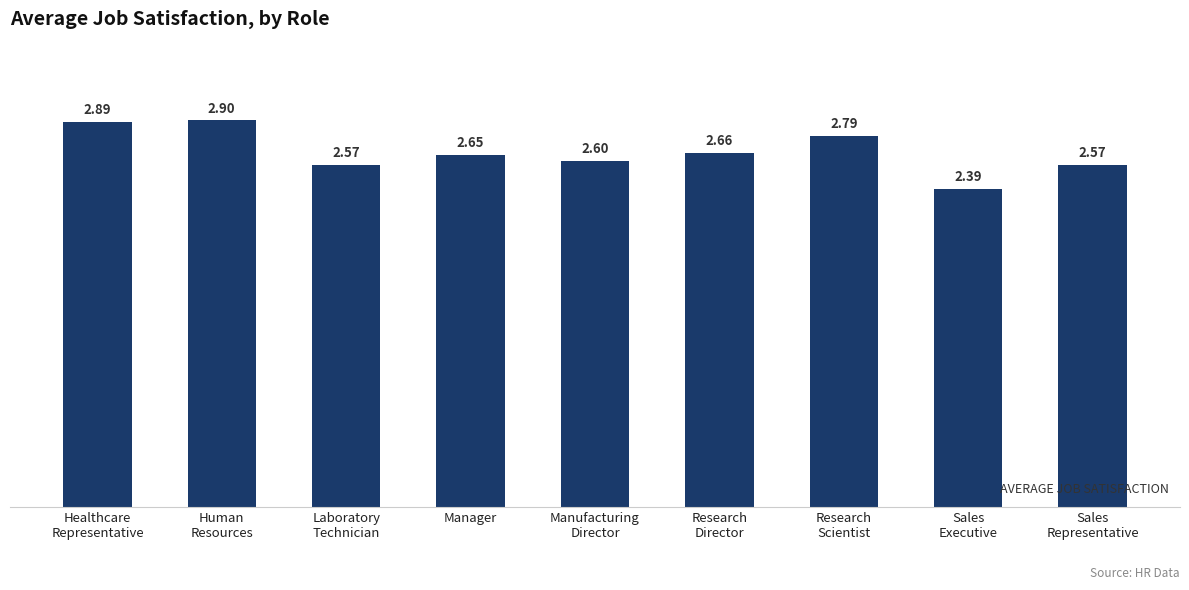

Which label corresponds to the smallest value in the chart?

Sales
Executive